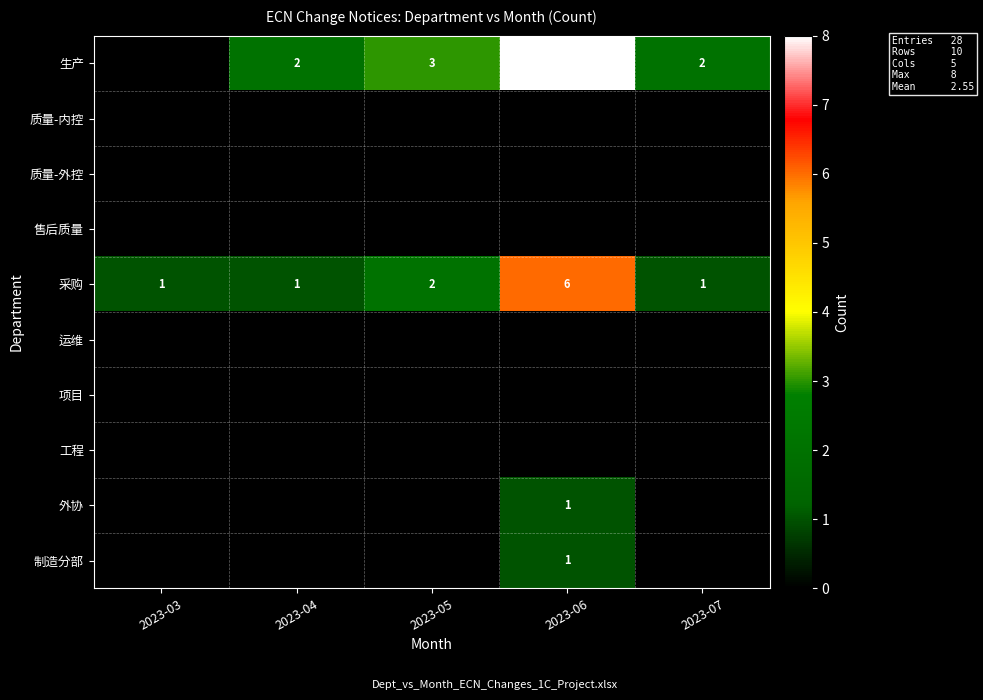

At which label does 采购 reach its peak?

2023-06